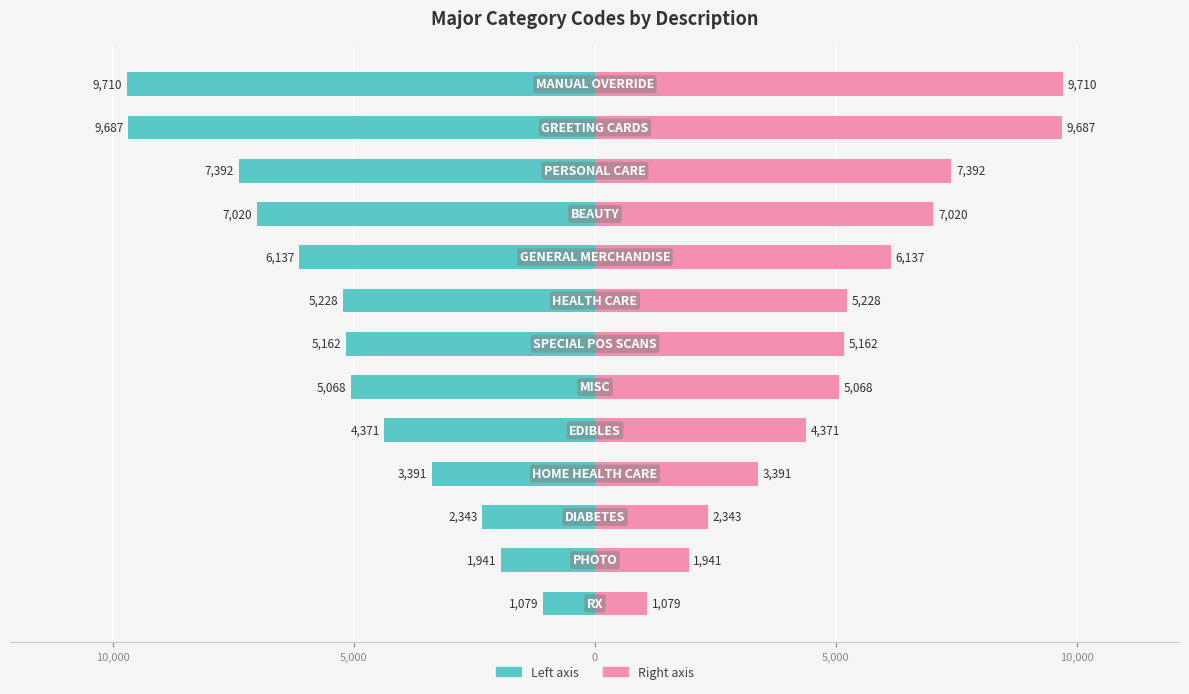

What is the difference between the second highest and minimum values in the MAJOR_CAT_CD (Right) series?

8608